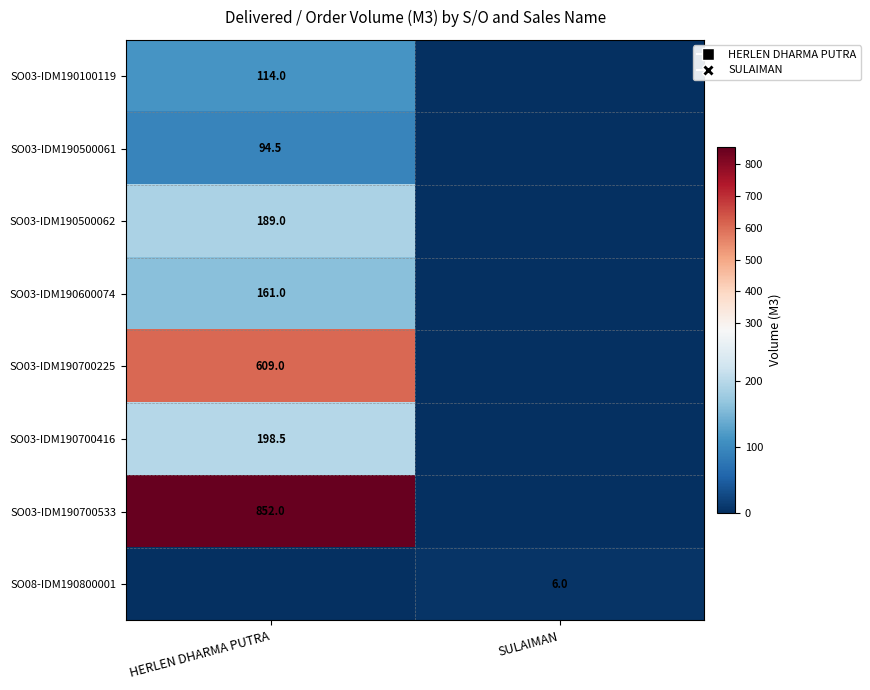

True or false: SO03-IDM190700416 has a value of 198.5 at HERLEN DHARMA PUTRA.

True